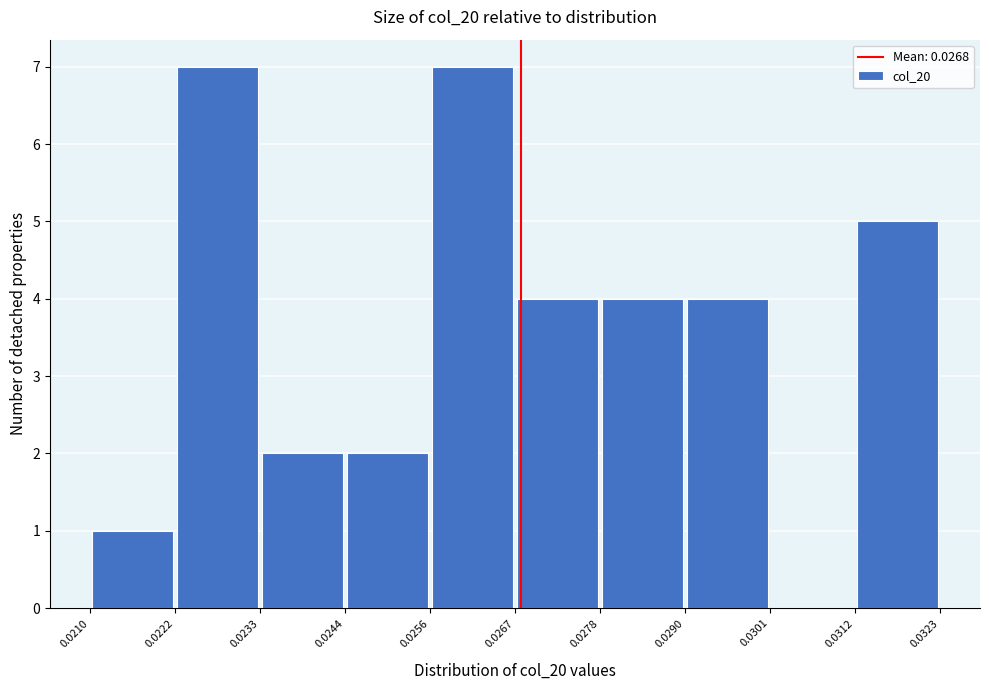

Reading left to right, transcribe this chart: for each bar, give the range it covers on the x-axis and its height. The values are not printed on the chart, so give them approximately, as read against the axis.

0.0210 to 0.0222: 1
0.0222 to 0.0233: 7
0.0233 to 0.0244: 2
0.0244 to 0.0256: 2
0.0256 to 0.0267: 7
0.0267 to 0.0278: 4
0.0278 to 0.0290: 4
0.0290 to 0.0301: 4
0.0301 to 0.0312: 0
0.0312 to 0.0323: 5